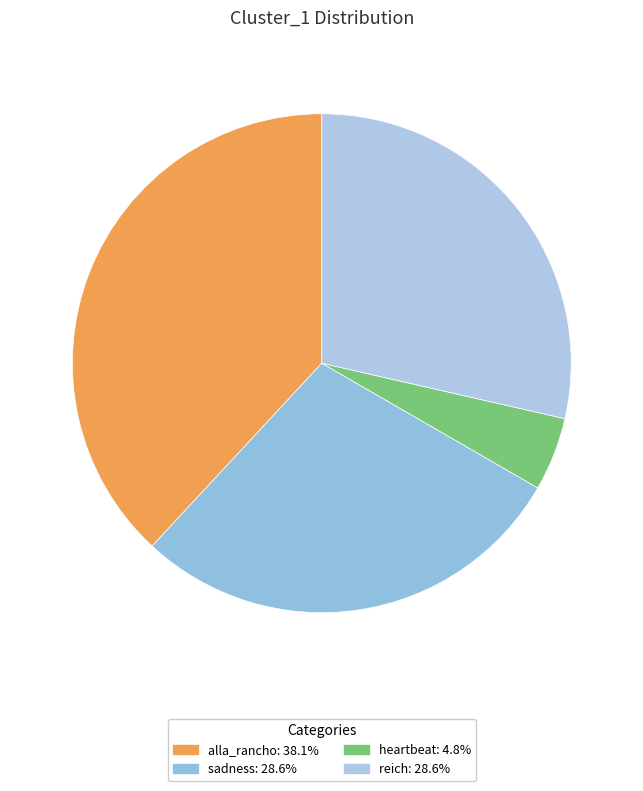

Rank the categories by value from lowest to highest.

heartbeat, sadness, reich, alla_rancho